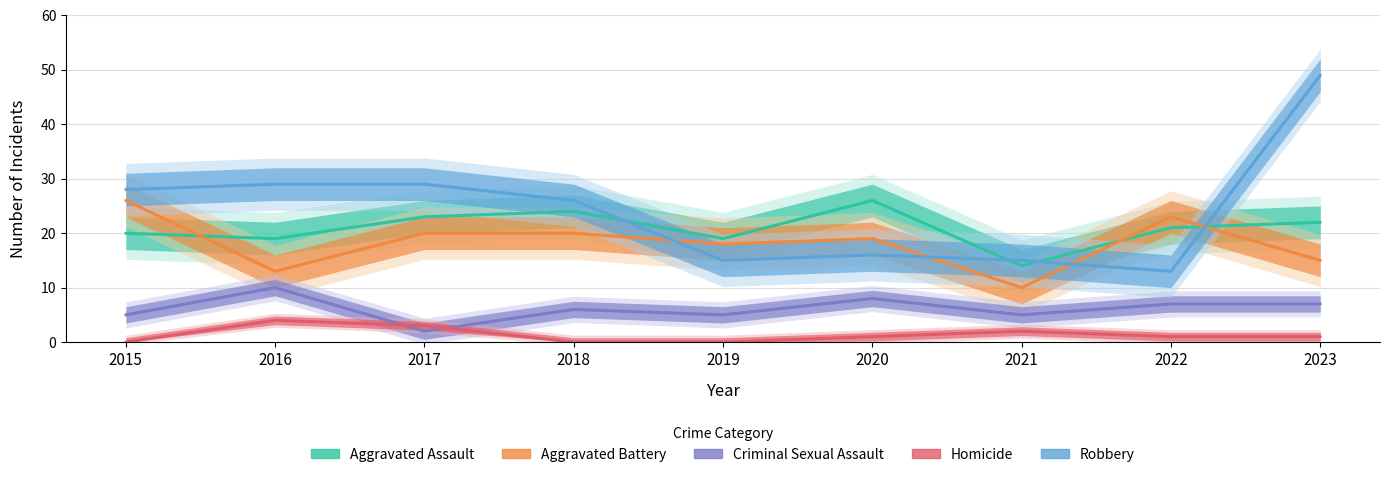

What is the average value of the Homicide series?

1